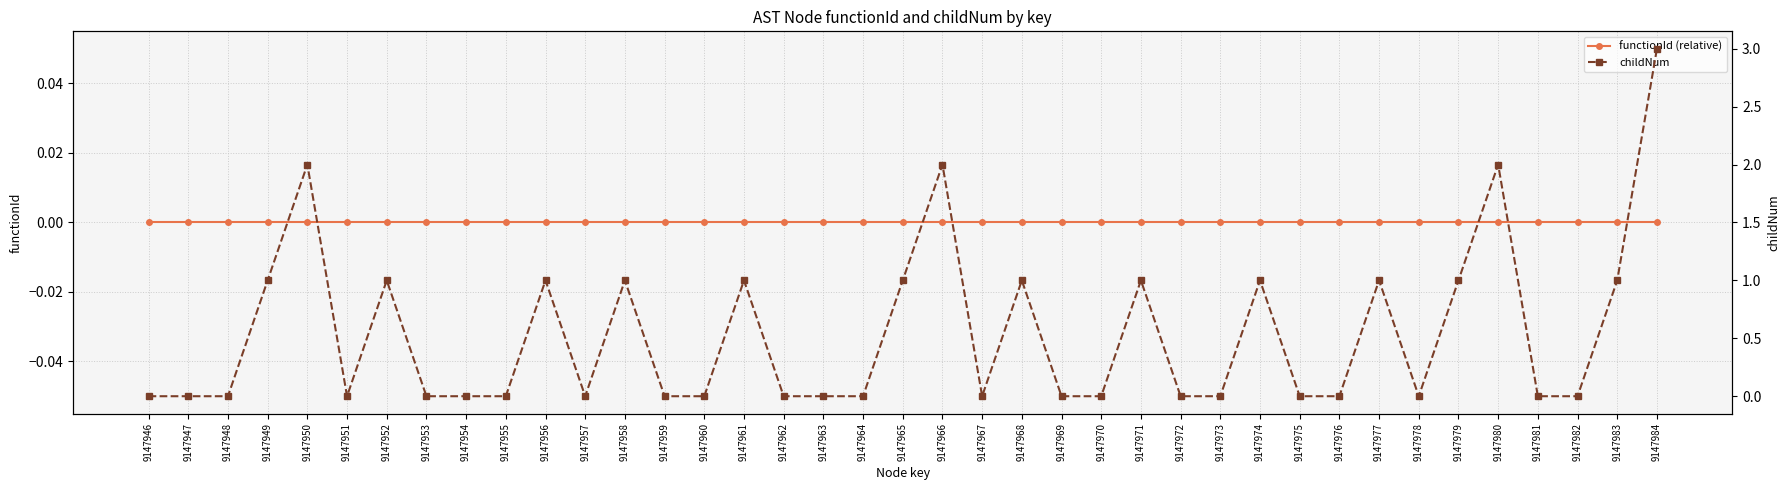

Reading left to right, extract all data points from this chart.

functionId (relative): 9147946=0	9147947=0	9147948=0	9147949=0	9147950=0	9147951=0	9147952=0	9147953=0	9147954=0	9147955=0	9147956=0	9147957=0	9147958=0	9147959=0	9147960=0	9147961=0	9147962=0	9147963=0	9147964=0	9147965=0	9147966=0	9147967=0	9147968=0	9147969=0	9147970=0	9147971=0	9147972=0	9147973=0	9147974=0	9147975=0	9147976=0	9147977=0	9147978=0	9147979=0	9147980=0	9147981=0	9147982=0	9147983=0	9147984=0
childNum: 9147946=0	9147947=0	9147948=0	9147949=1	9147950=2	9147951=0	9147952=1	9147953=0	9147954=0	9147955=0	9147956=1	9147957=0	9147958=1	9147959=0	9147960=0	9147961=1	9147962=0	9147963=0	9147964=0	9147965=1	9147966=2	9147967=0	9147968=1	9147969=0	9147970=0	9147971=1	9147972=0	9147973=0	9147974=1	9147975=0	9147976=0	9147977=1	9147978=0	9147979=1	9147980=2	9147981=0	9147982=0	9147983=1	9147984=3